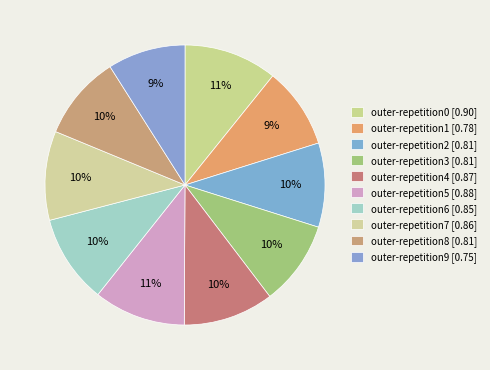

To the nearest percent, what is the combined percentage of outer-repetition8 and outer-repetition1?

19%